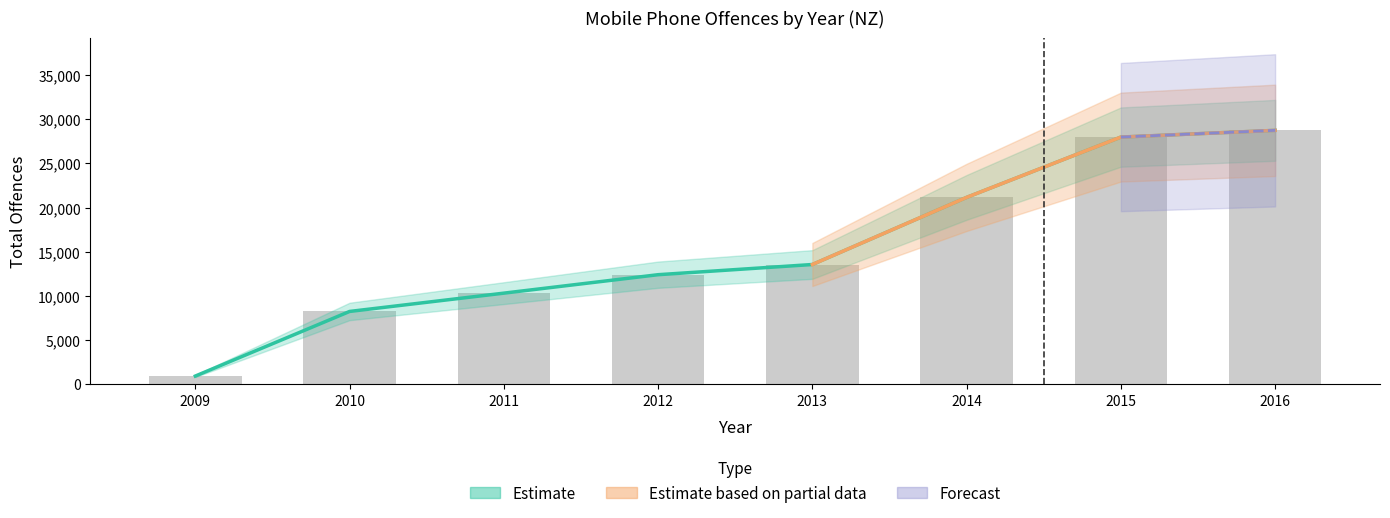

What is the spread (max minus min) of values at 2011?

10304